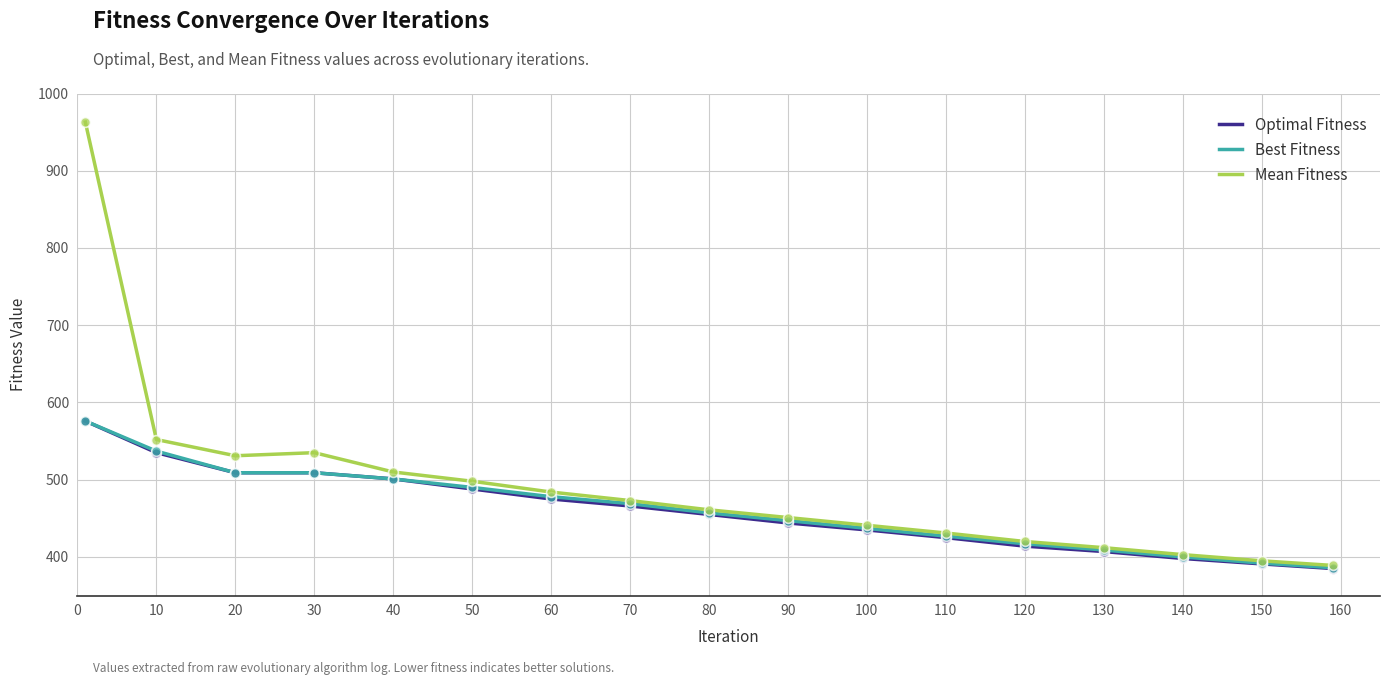

Which series has the largest total across all categories?

Mean Fitness